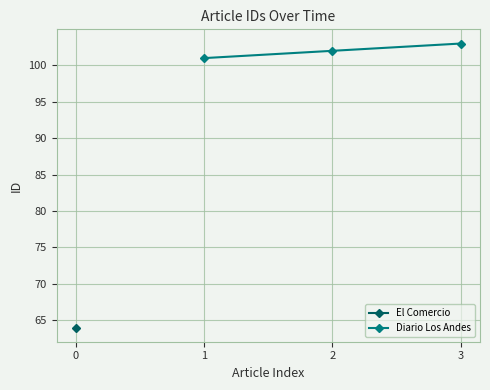

What is the lowest value of the Diario Los Andes series?

101